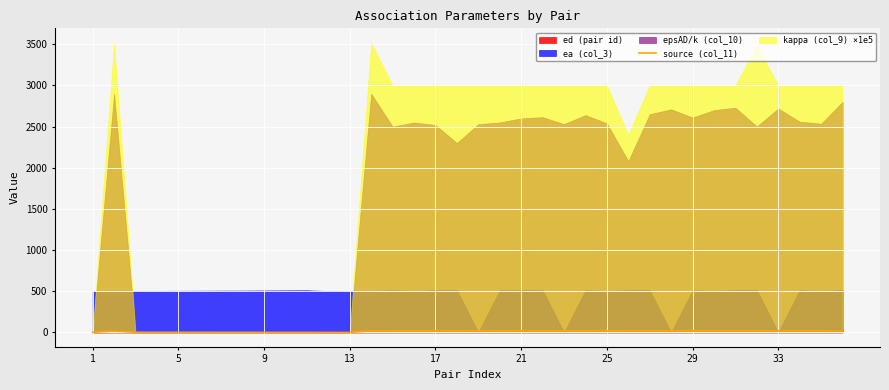

Is it true that the value at 17 is 4?

False